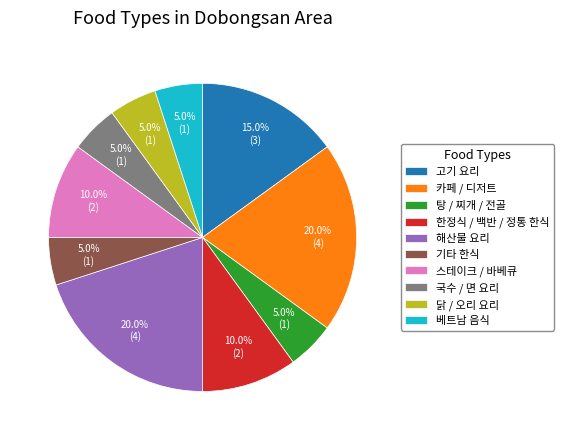

To the nearest percent, what is the average slice percentage?

10%